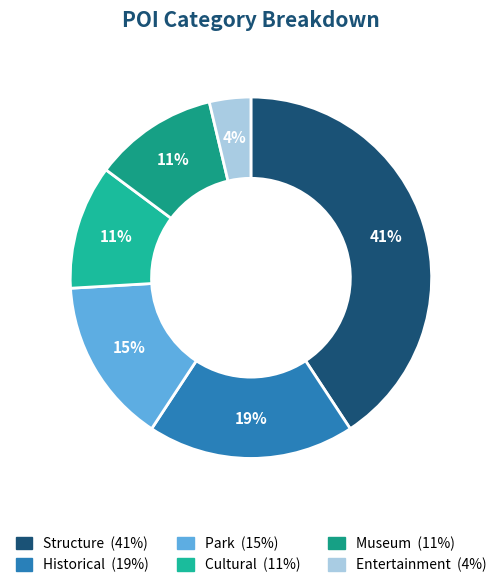

True or false: Park accounts for 1% of the total.

False